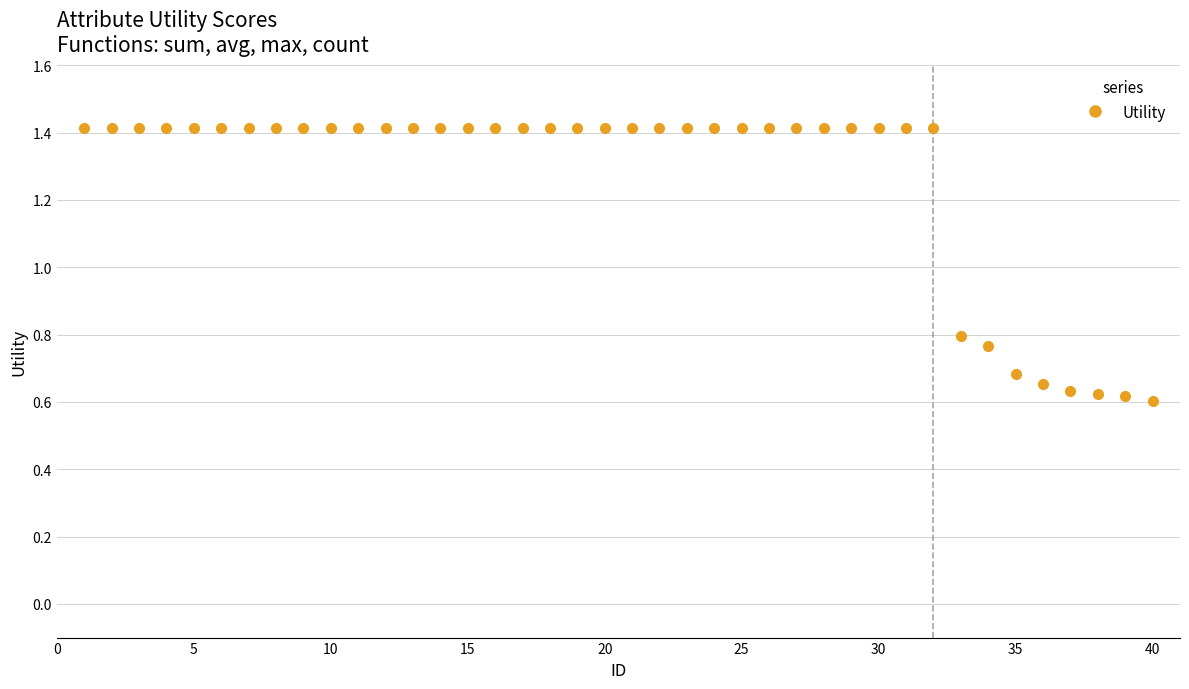

What is the range of X values (max minus min)?

39.0